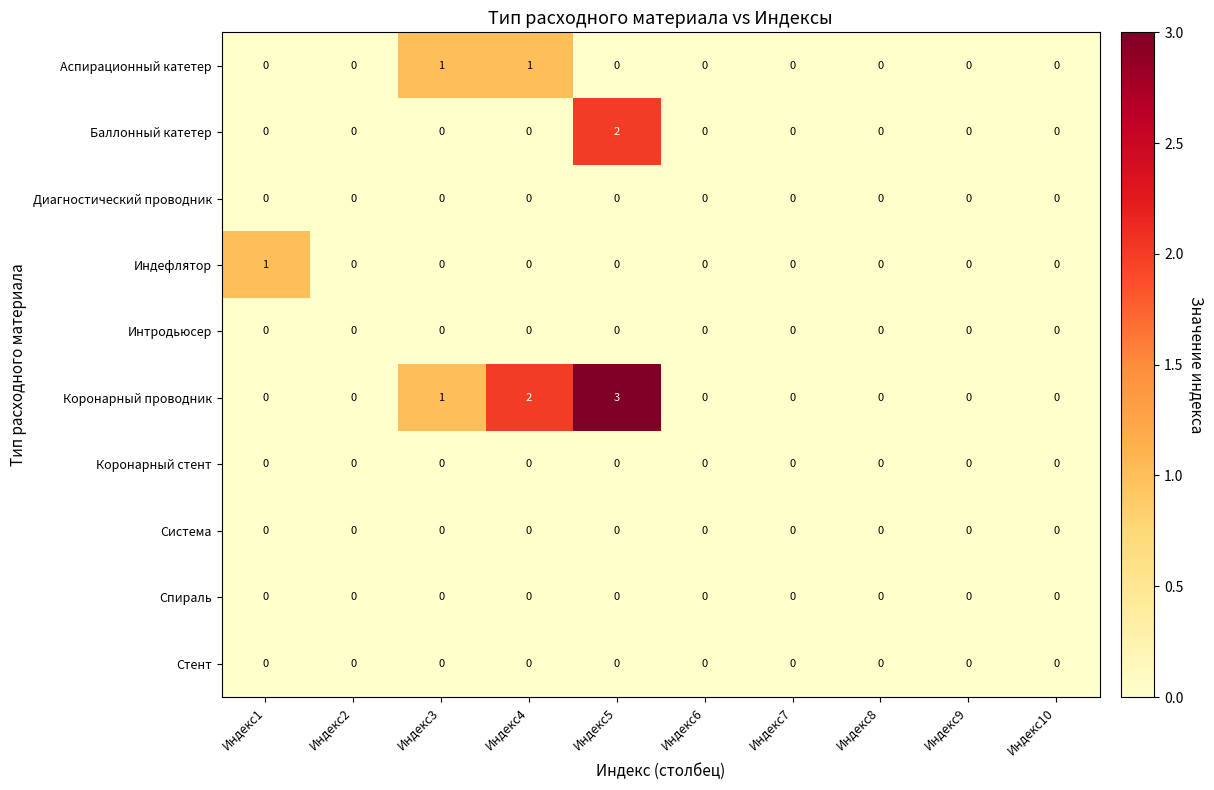

Which series has the largest range (max minus min)?

Коронарный проводник